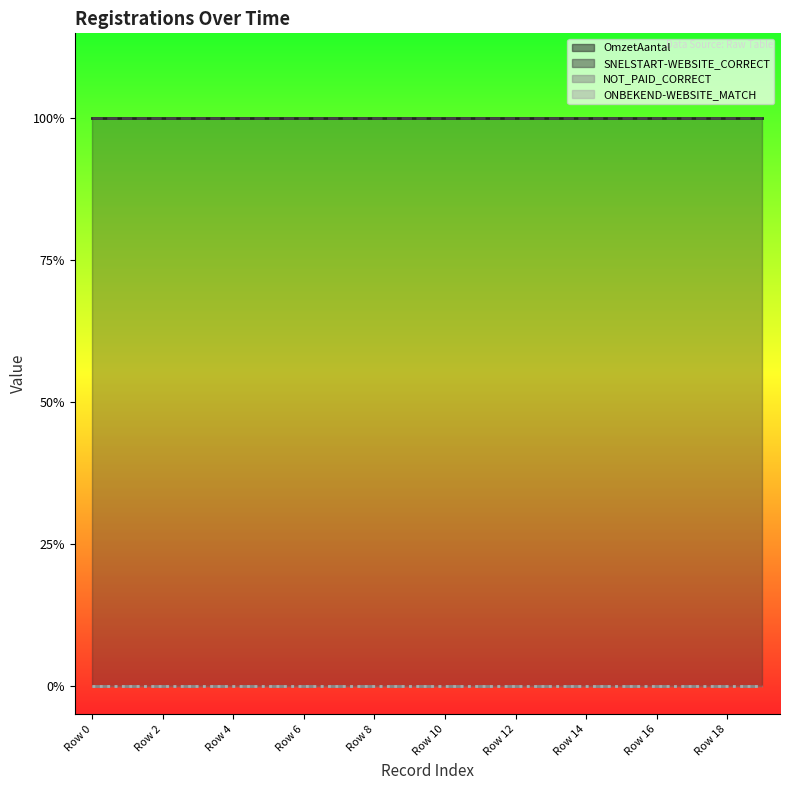

At Row 18, list the series in order from largest to smallest.

OmzetAantal line, SNELSTART-WEBSITE_CORRECT line, NOT_PAID_CORRECT line, ONBEKEND-WEBSITE_MATCH line